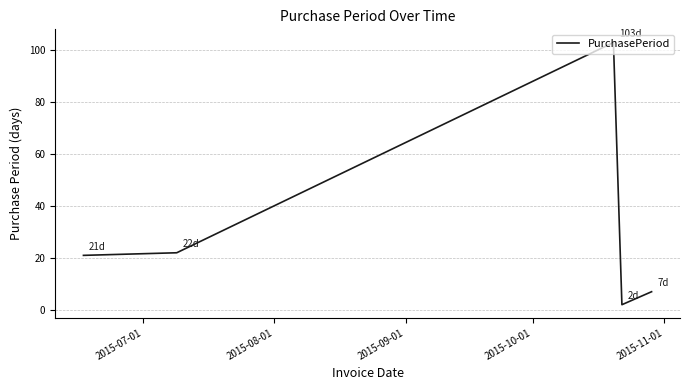

What is the difference between the second highest and second lowest values?

15